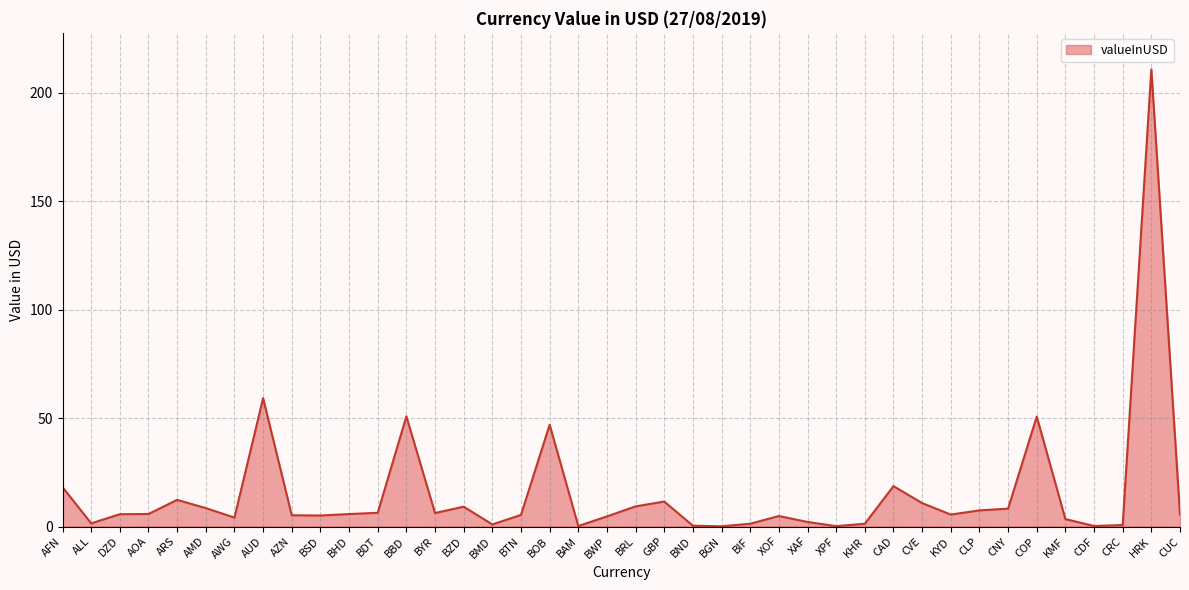

What is the smallest value displayed?

0.1